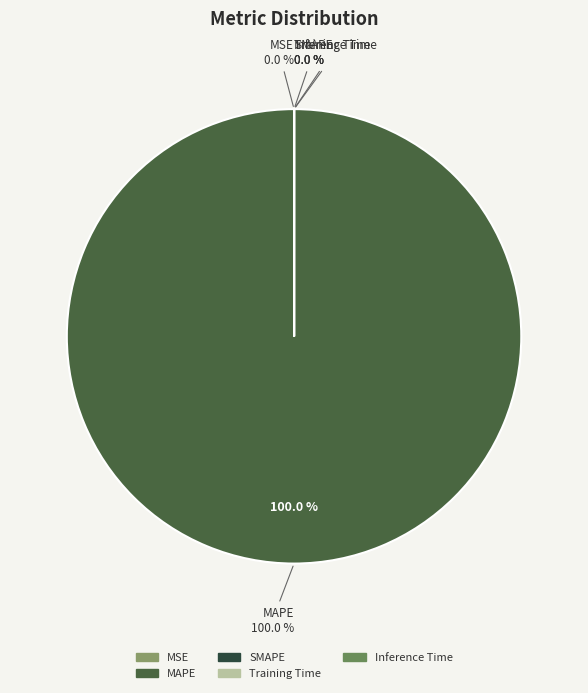

Which slice represents more than half of the pie?

MAPE